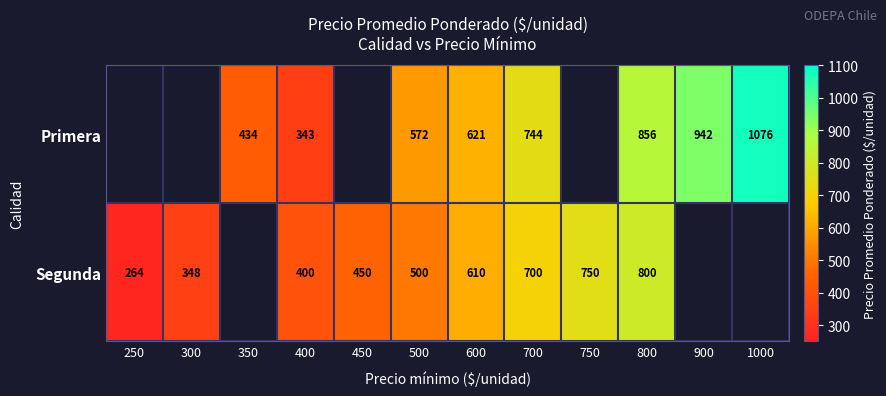

What is the sum of the Segunda values at 400 and 500?

900